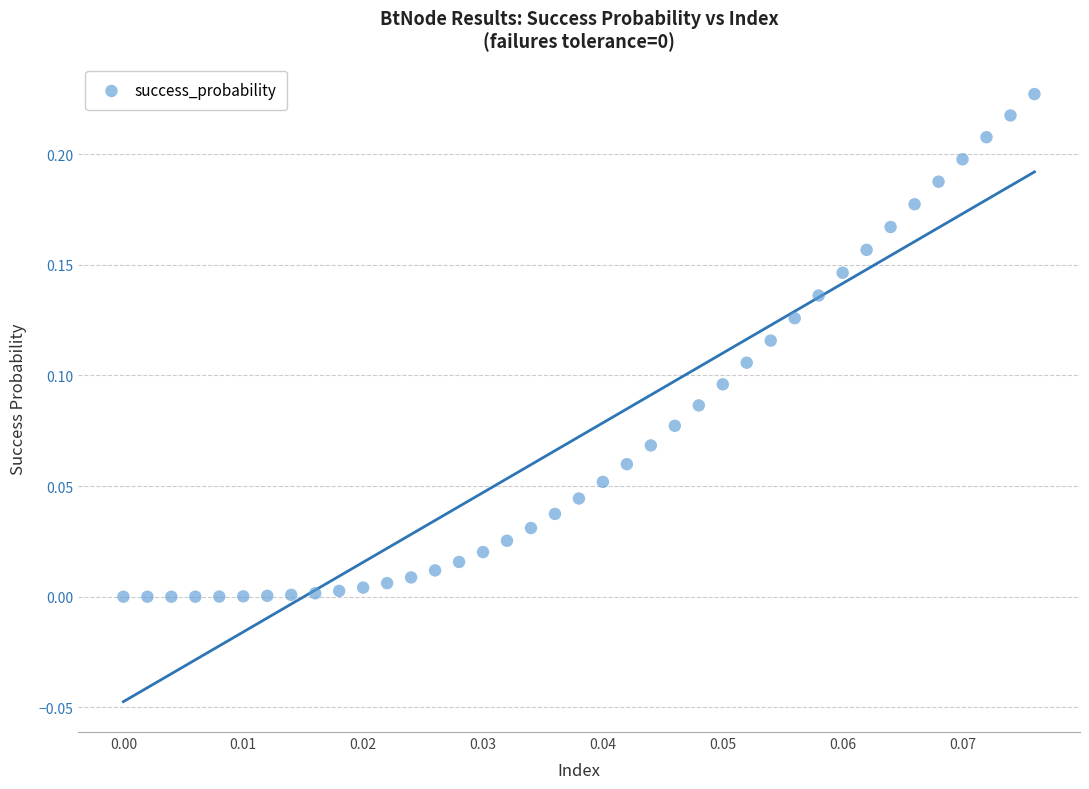

How many points are shown in the scatter plot?

39